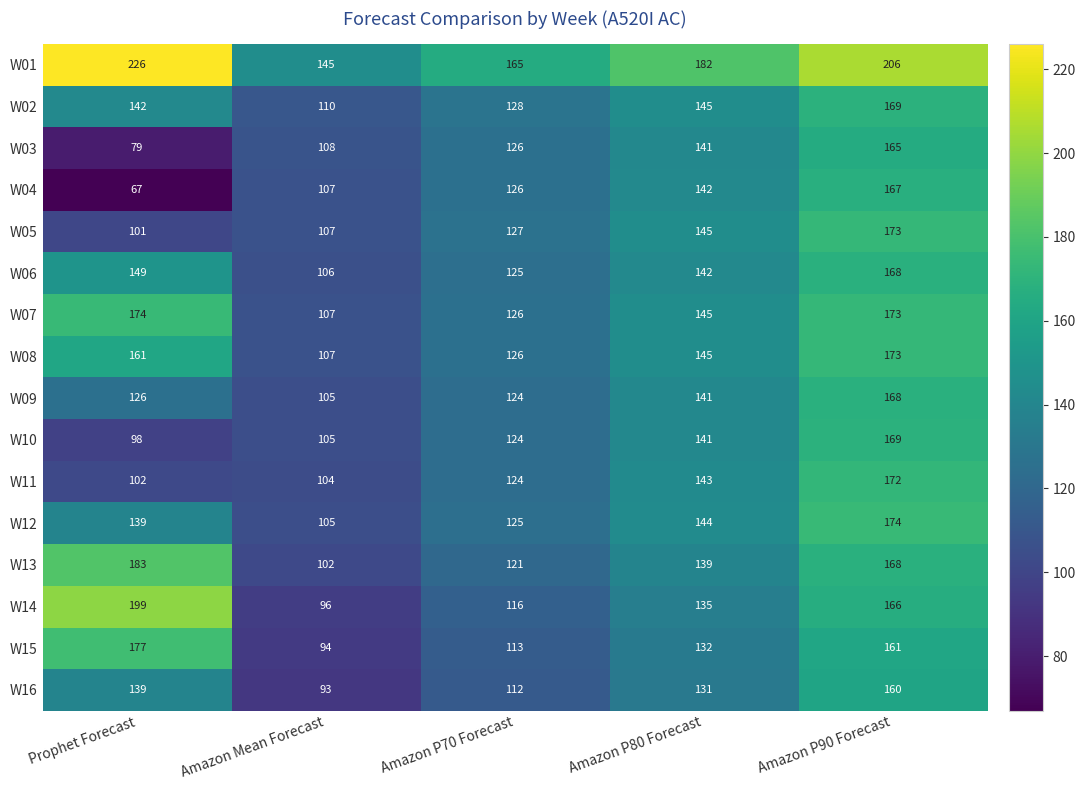

What is the difference between the W14 values at Amazon P90 Forecast and Amazon P80 Forecast?

31